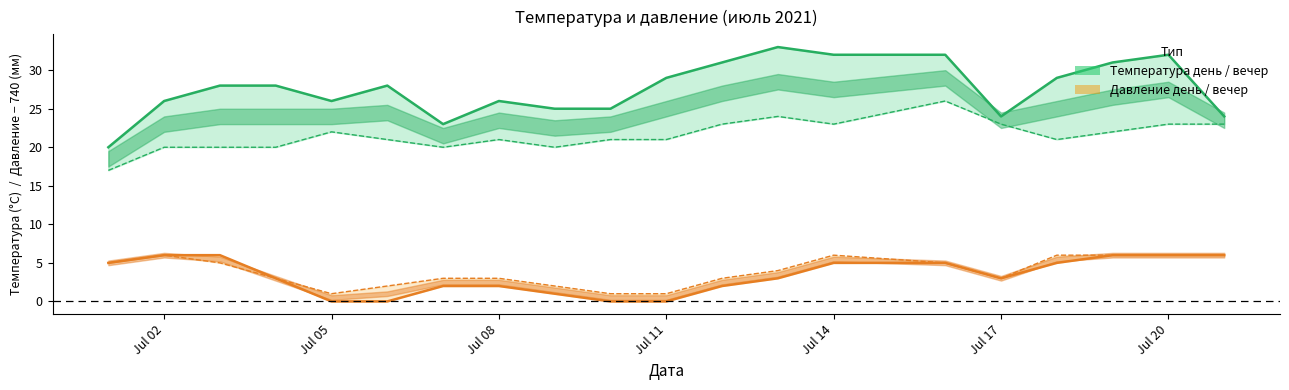

At Jul 11, list the series in order from largest to smallest.

Температура день, Температура вечер, давление вечер, давление день